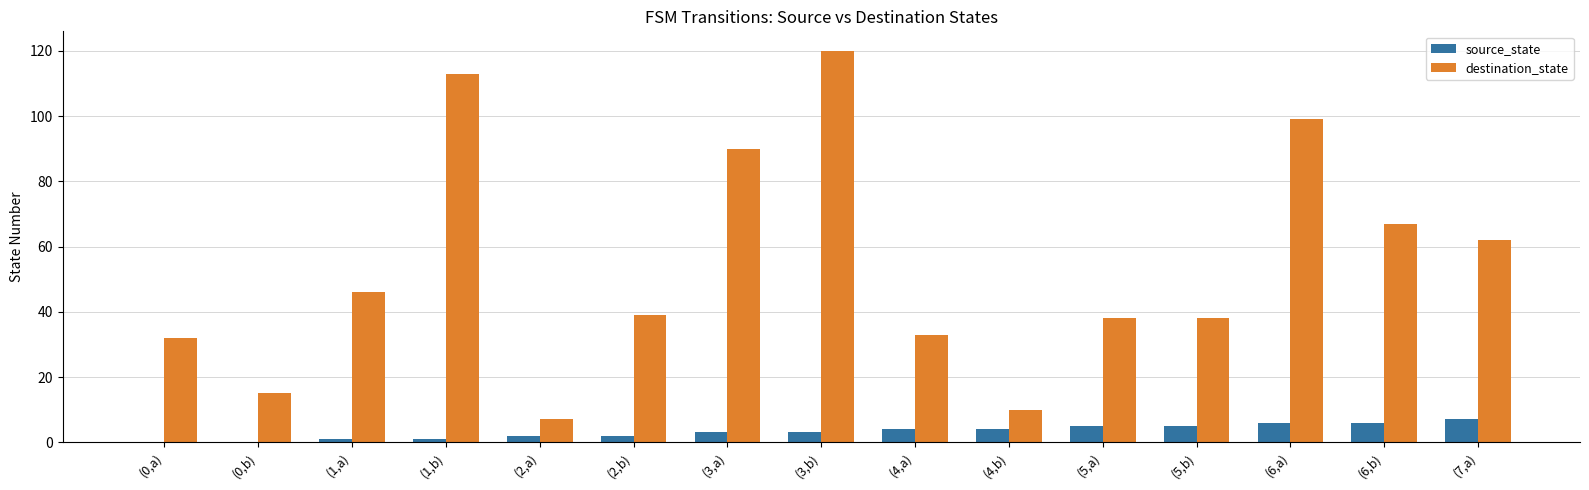

Between (5,a) and (6,a), which series saw the biggest shift?

destination_state